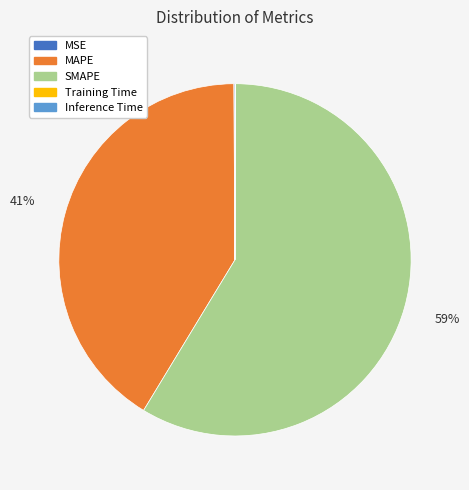

Which category has the biggest portion of the pie?

SMAPE